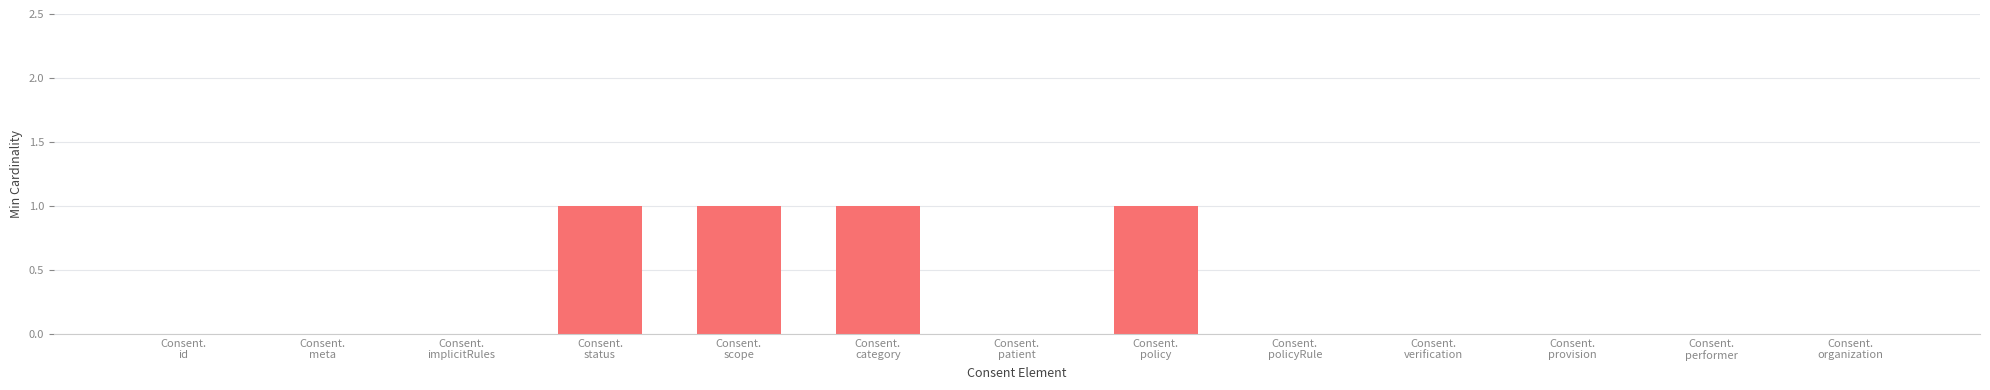

Is it true that the value at Consent.
scope is 1?

True